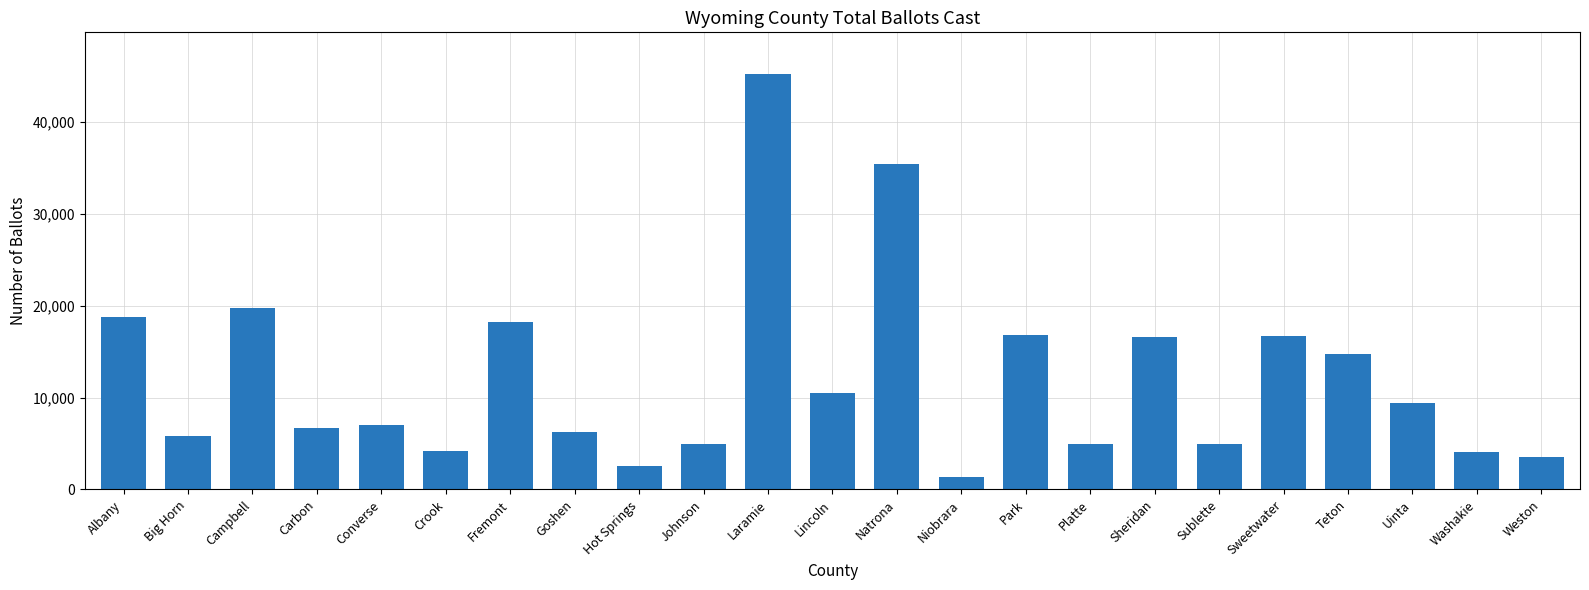

What is the change in value from Laramie to Sheridan?

-28691